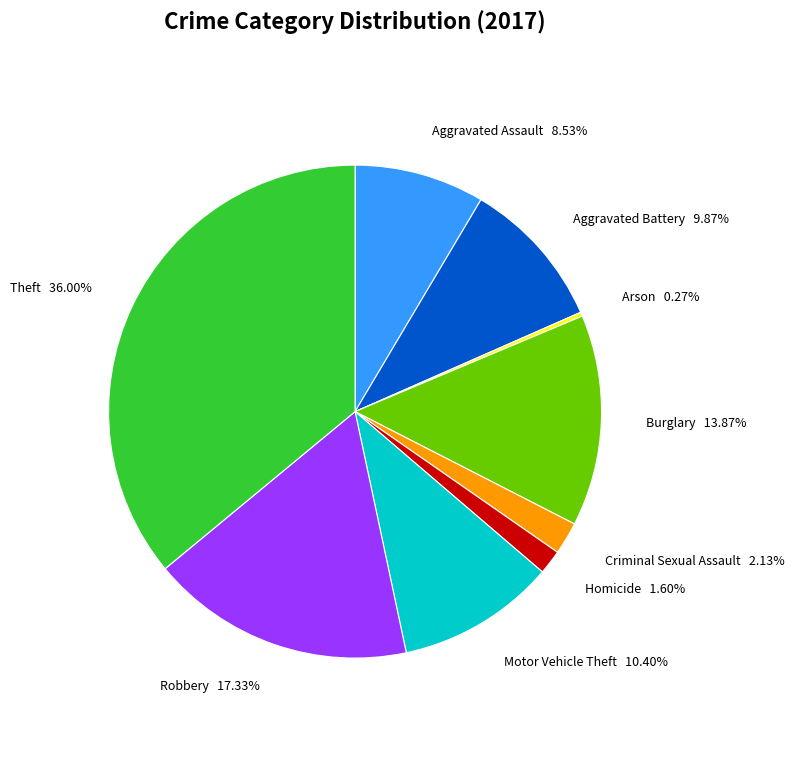

Which slice is the largest?

Theft